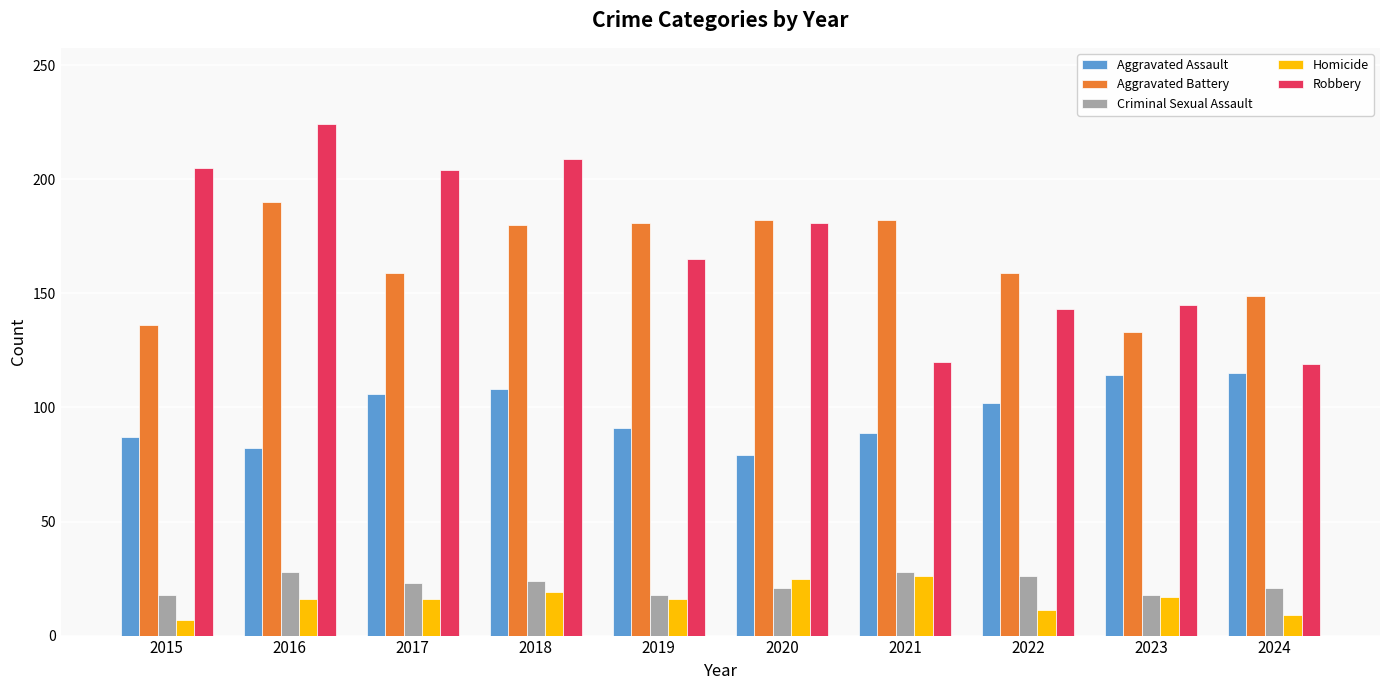

At 2022, list the series in order from smallest to largest.

Homicide, Criminal Sexual Assault, Aggravated Assault, Robbery, Aggravated Battery